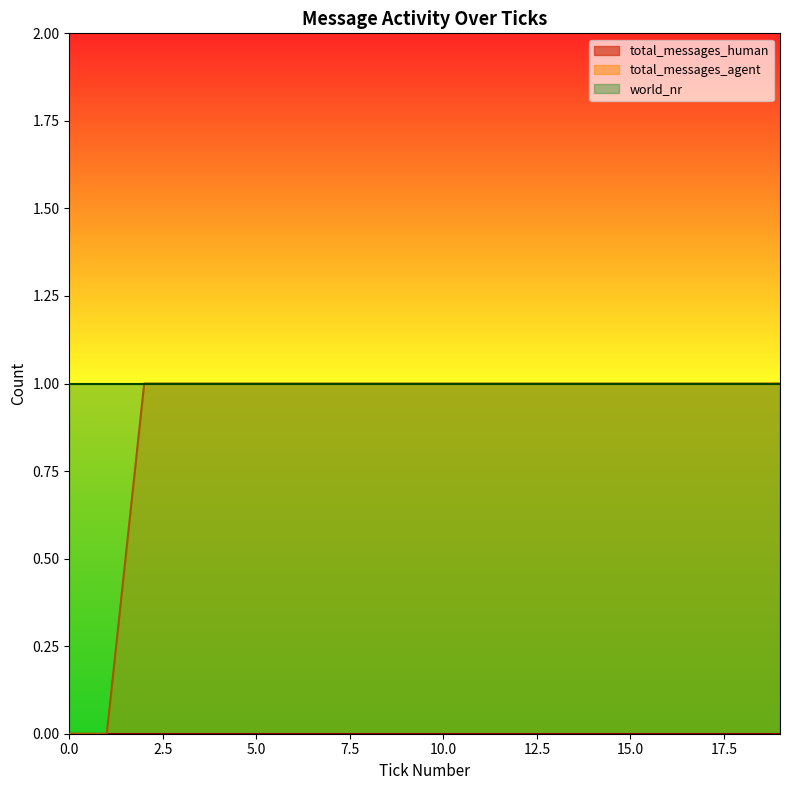

Rank the categories by total_messages_agent value from highest to lowest.

2, 3, 4, 5, 6, 7, 8, 9, 10, 11, 12, 13, 14, 15, 16, 17, 18, 19, 0, 1